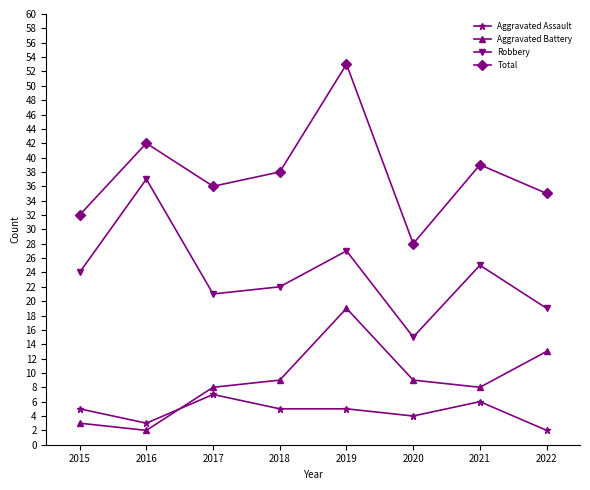

Which series has the largest total across all categories?

Total